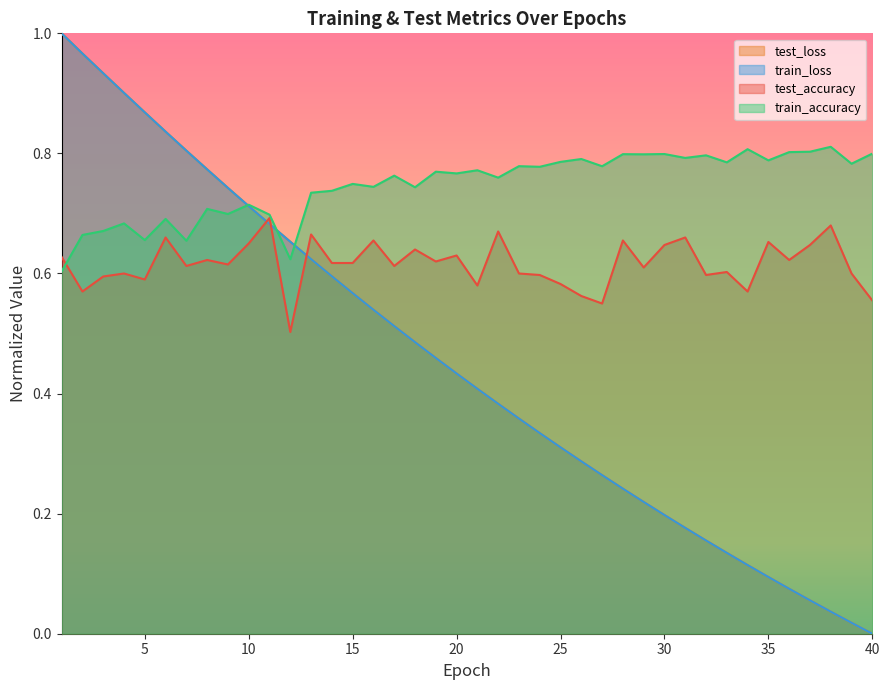

List the labels in order of test_accuracy value, smallest first.

12, 27, 40, 26, 2, 34, 21, 25, 5, 3, 24, 32, 4, 23, 39, 33, 29, 7, 17, 9, 14, 15, 19, 8, 36, 1, 20, 18, 30, 37, 10, 35, 16, 28, 6, 31, 13, 22, 38, 11